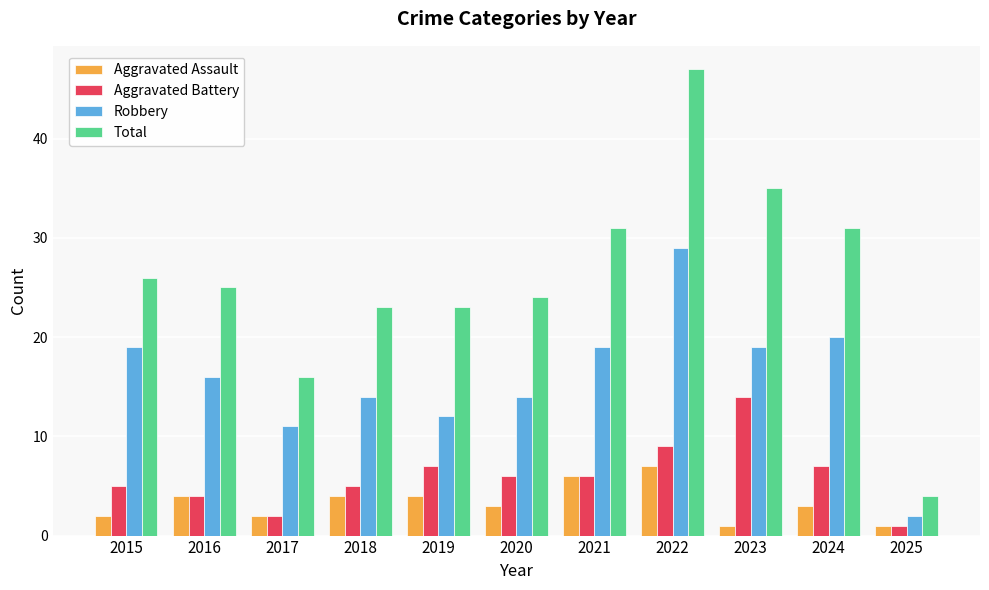

What is the value of the Robbery bar at the 8th from the left?

29